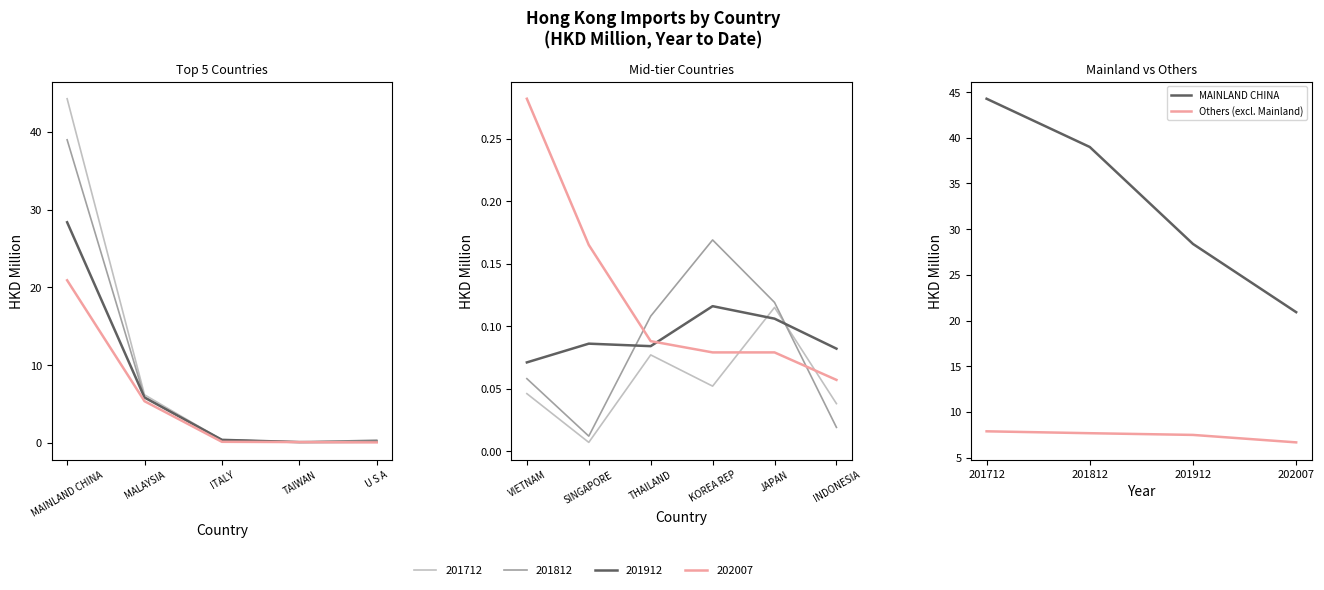

Does the chart have visible grid lines?

No